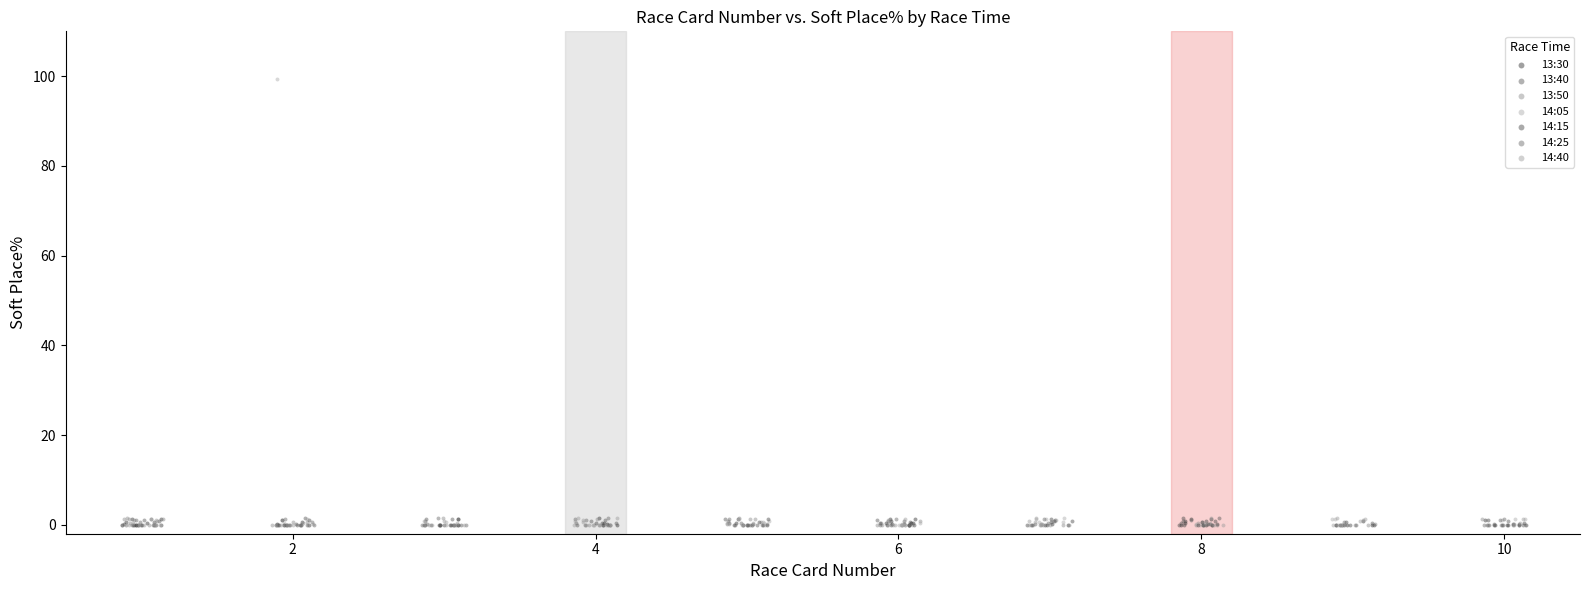

What are all the series names shown in the legend?

13:30, 13:40, 13:50, 14:05, 14:15, 14:25, 14:40